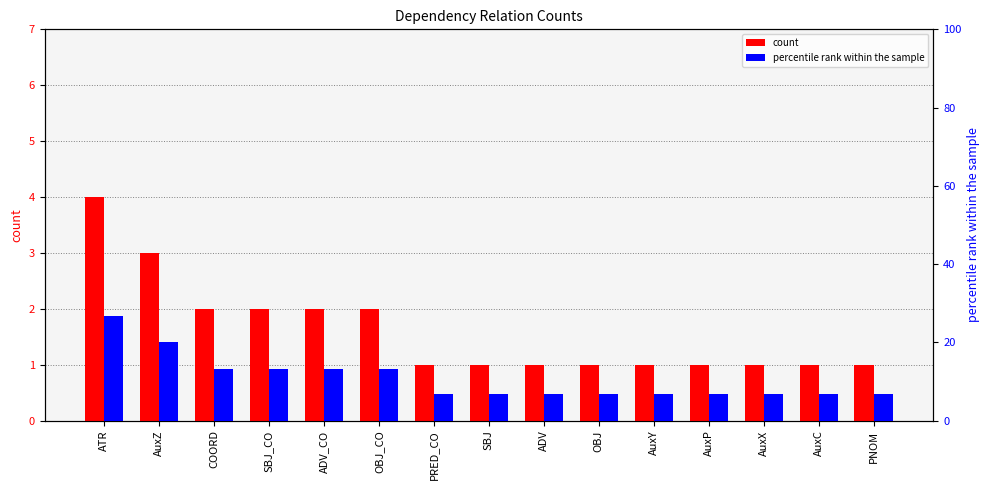

Reading left to right, extract all data points from this chart.

count: ATR=4.0	AuxZ=3.0	COORD=2.0	SBJ_CO=2.0	ADV_CO=2.0	OBJ_CO=2.0	PRED_CO=1.0	SBJ=1.0	ADV=1.0	OBJ=1.0	AuxY=1.0	AuxP=1.0	AuxX=1.0	AuxC=1.0	PNOM=1.0
percentile rank within the sample: ATR=26.7	AuxZ=20.0	COORD=13.3	SBJ_CO=13.3	ADV_CO=13.3	OBJ_CO=13.3	PRED_CO=6.7	SBJ=6.7	ADV=6.7	OBJ=6.7	AuxY=6.7	AuxP=6.7	AuxX=6.7	AuxC=6.7	PNOM=6.7